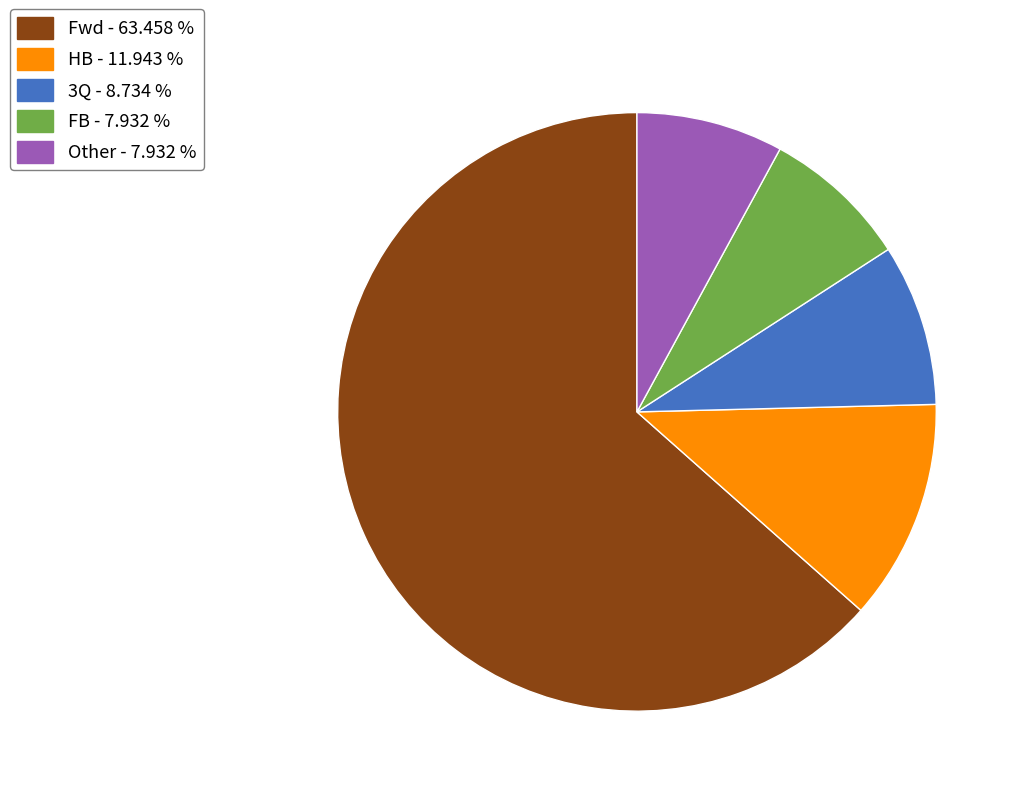

Is there any slice that represents more than half of the pie?

Yes